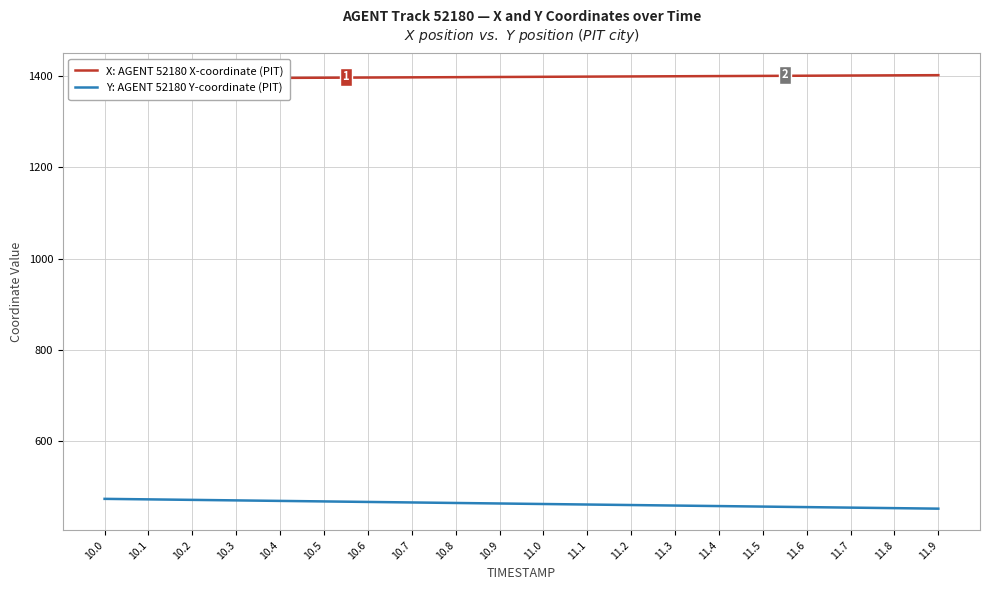

Reading left to right, extract all data points from this chart.

X: AGENT 52180 X-coordinate (PIT): 1394.6	1395.0	1395.4	1395.8	1396.2	1396.6	1397.0	1397.4	1397.8	1398.2	1398.6	1399.0	1399.4	1399.8	1400.2	1400.6	1401.0	1401.4	1401.8	1402.2
Y: AGENT 52180 Y-coordinate (PIT): 473.1	472.0	470.9	469.7	468.6	467.5	466.3	465.2	464.1	462.9	461.8	460.7	459.5	458.4	457.3	456.1	455.0	453.9	452.7	451.6